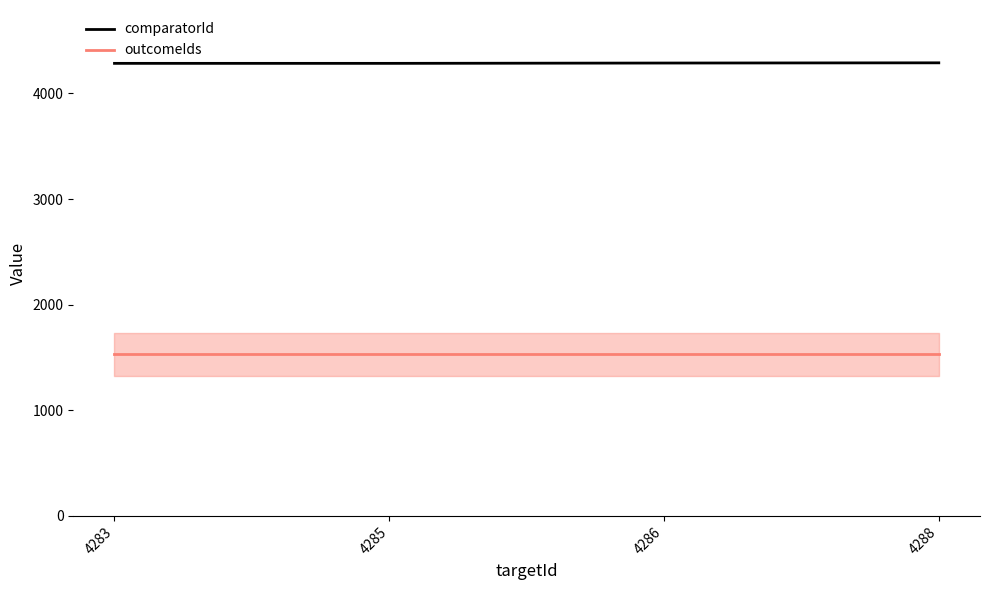

What is the total value across all series at 4286?

5816